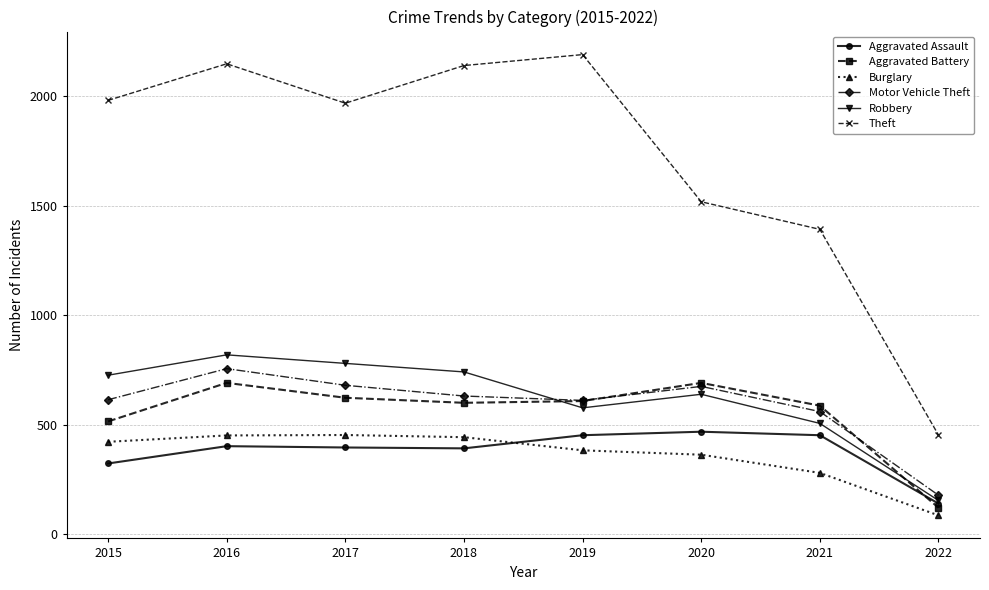

Where is the first local minimum for Theft?

2017